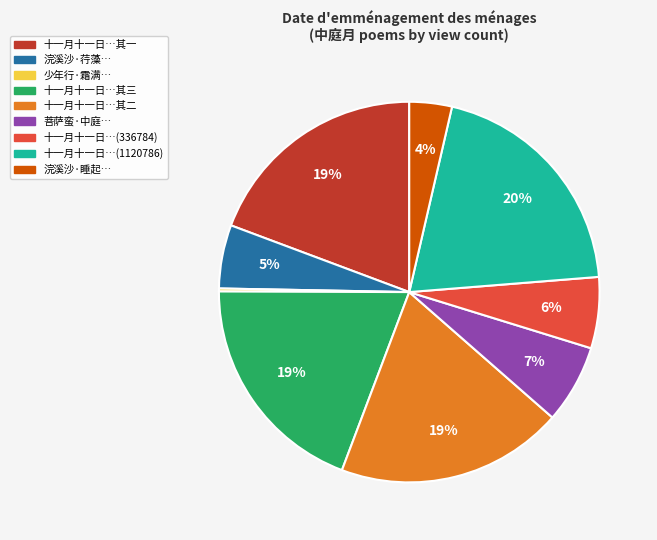

To the nearest percent, what is the difference between the largest and smallest slice percentages?

20%